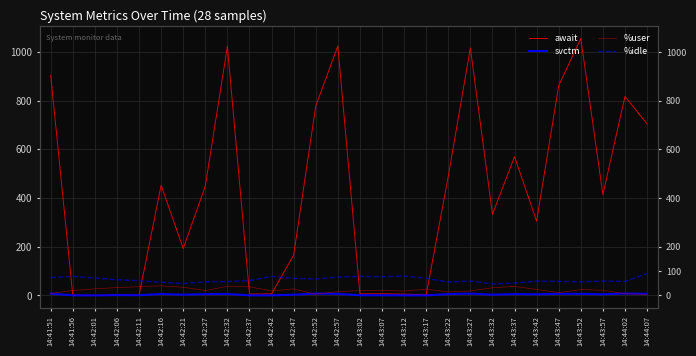

Between which two adjacent categories do %idle and await first intersect?

14:41:51 and 14:41:56